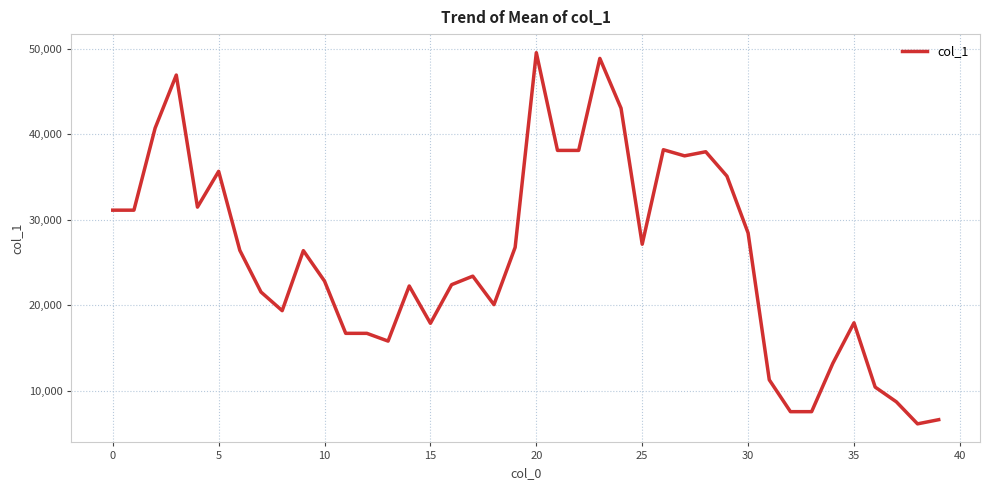

What is the greatest value displayed?

49556